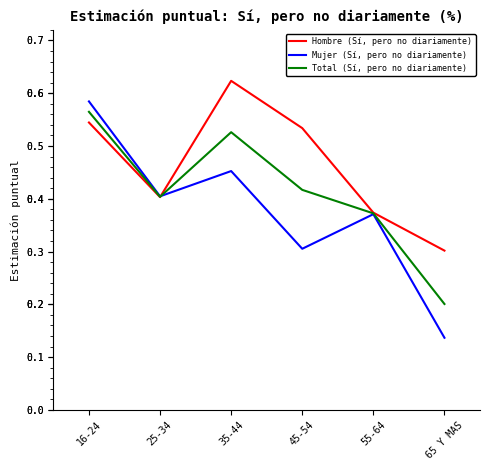

List the series in order of their overall mean, lowest first.

Mujer (Sí, pero no diariamente), Total (Sí, pero no diariamente), Hombre (Sí, pero no diariamente)